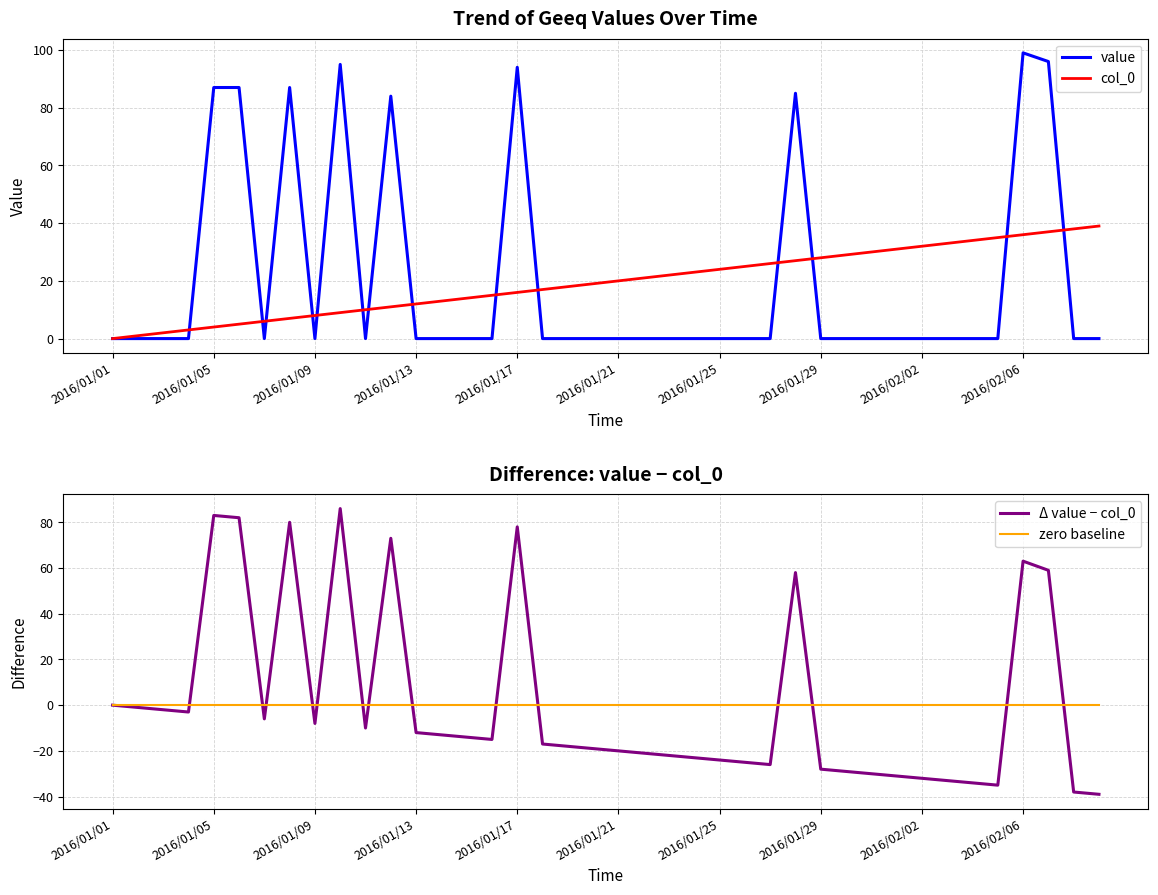

What are all the series names shown in the legend?

value, col_0, Δ value − col_0, zero baseline